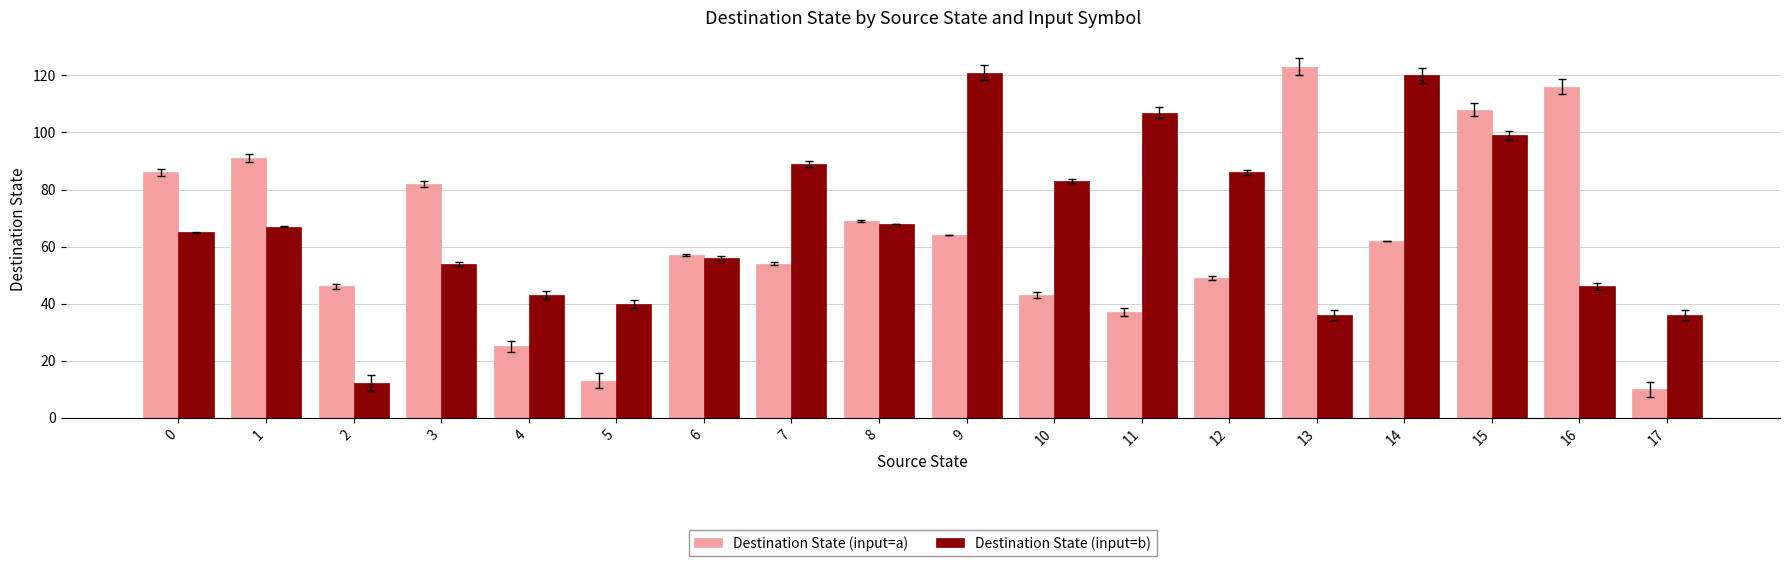

What is the spread (max minus min) of values at 14?

58